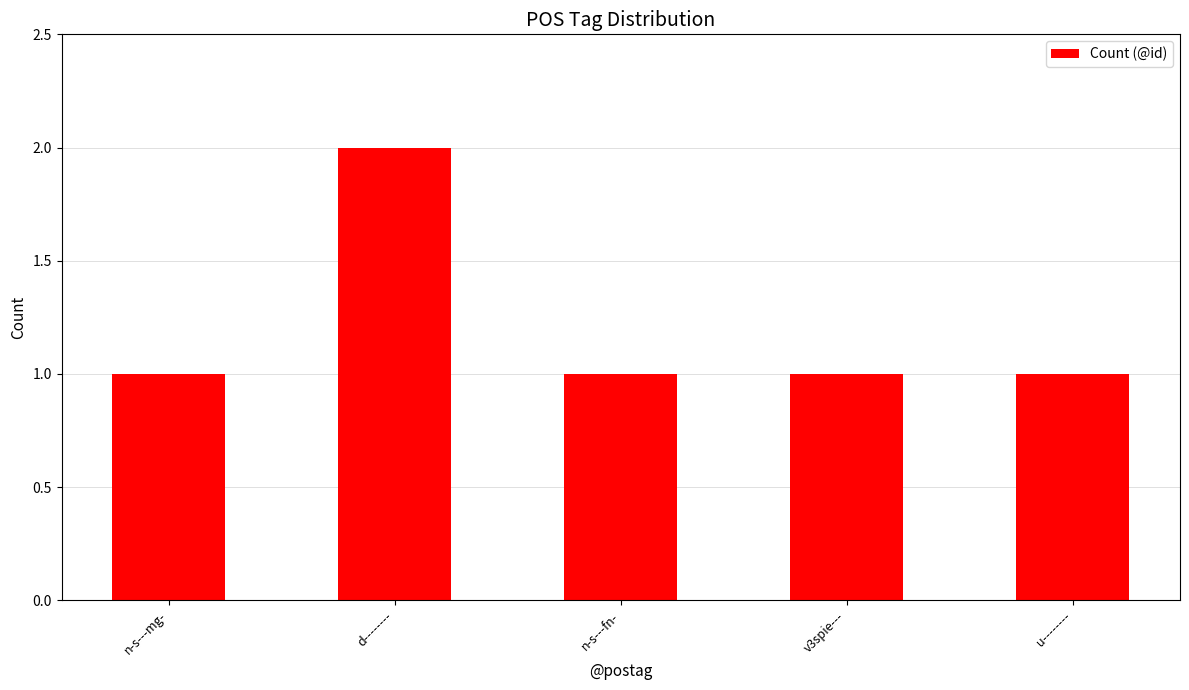

What is the value of the 2nd bar from the left?

2